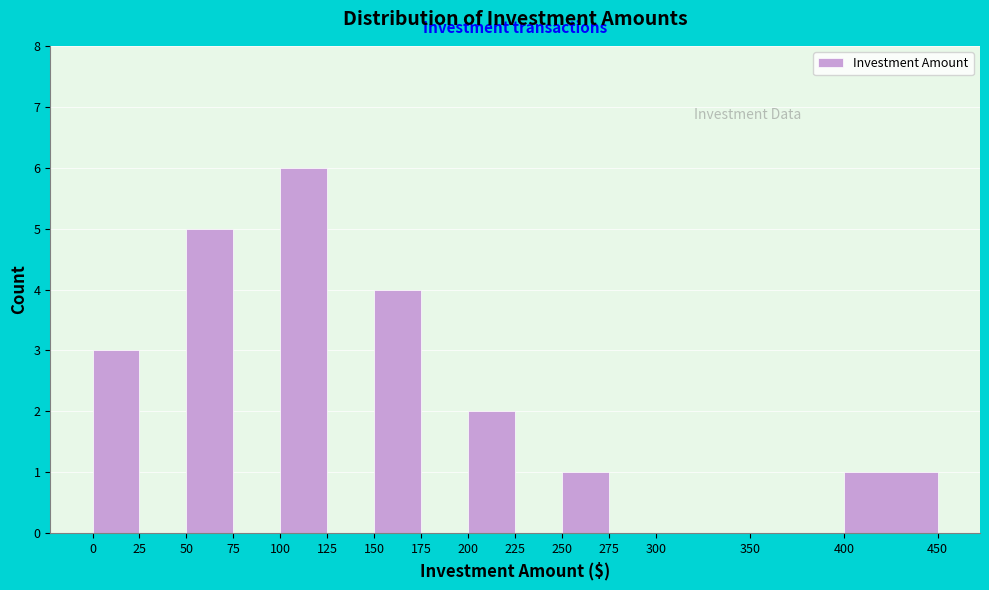

What is the height of the bar covering 0 to 25 on the x-axis? The values are not printed on the chart, so give them approximately, as read against the axis.

3